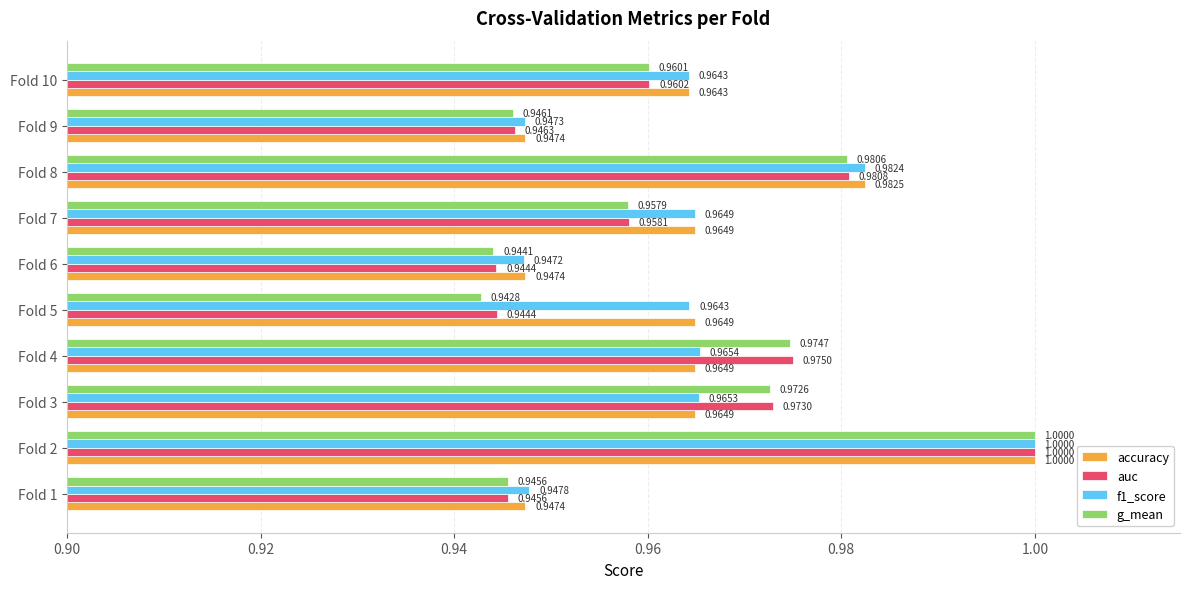

What is the average value of the g_mean series?

1.0